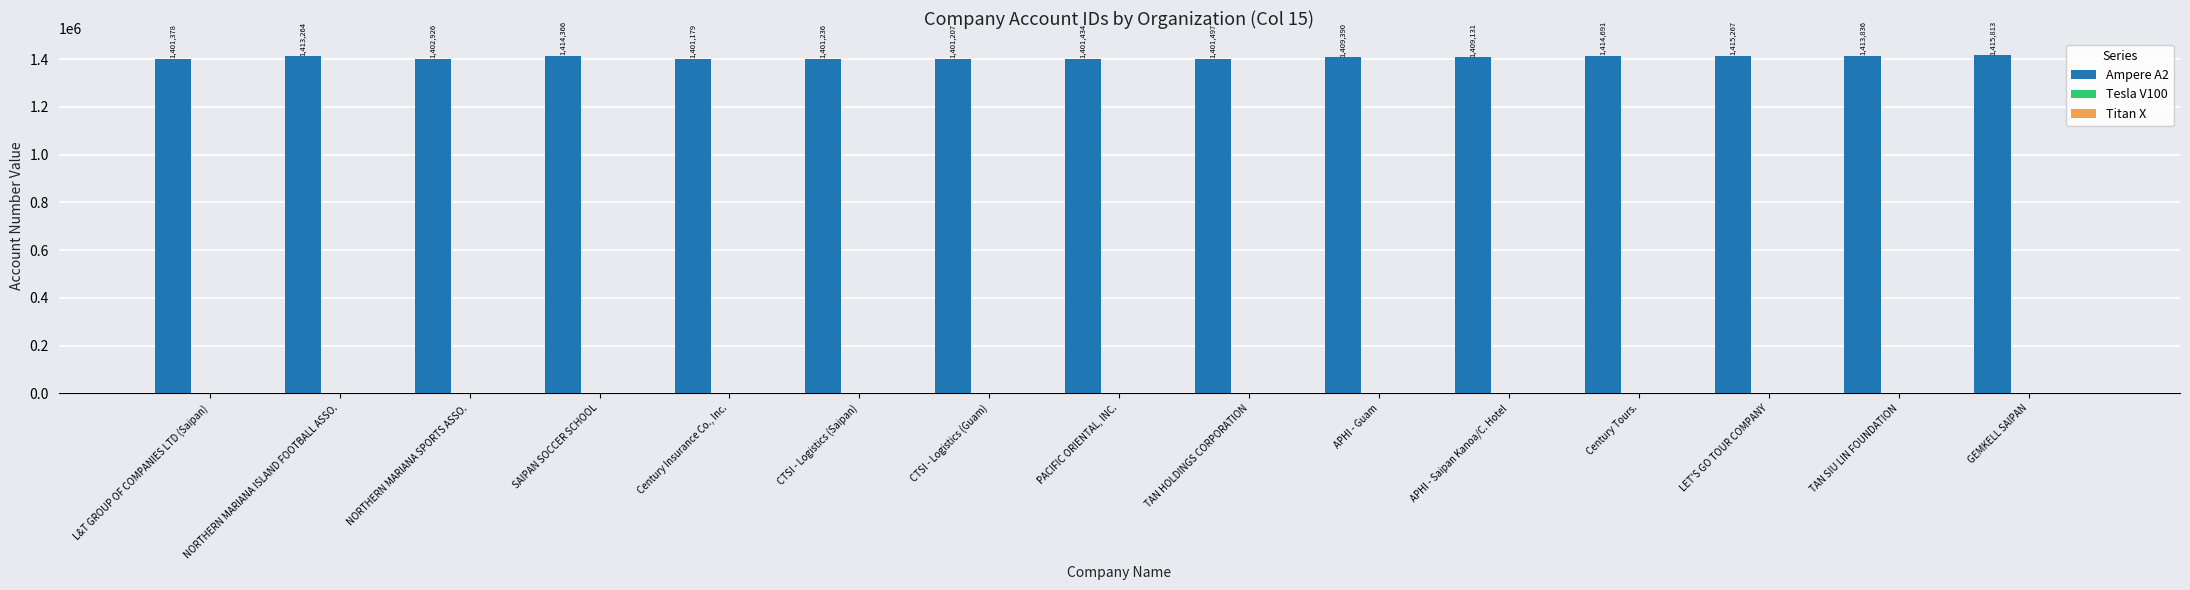

What is the value of the 5th bar from the left?

1401179